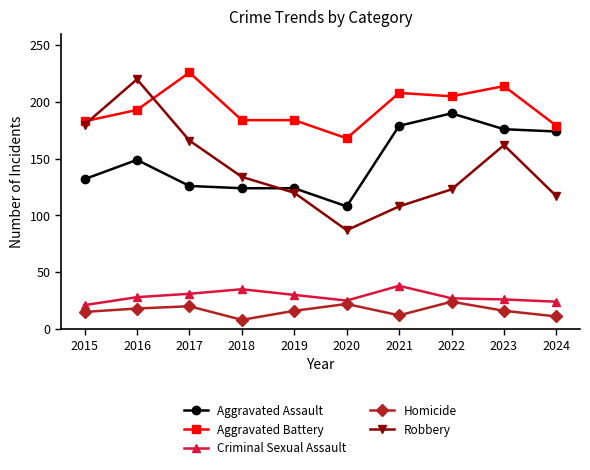

Which series has the largest range (max minus min)?

Robbery